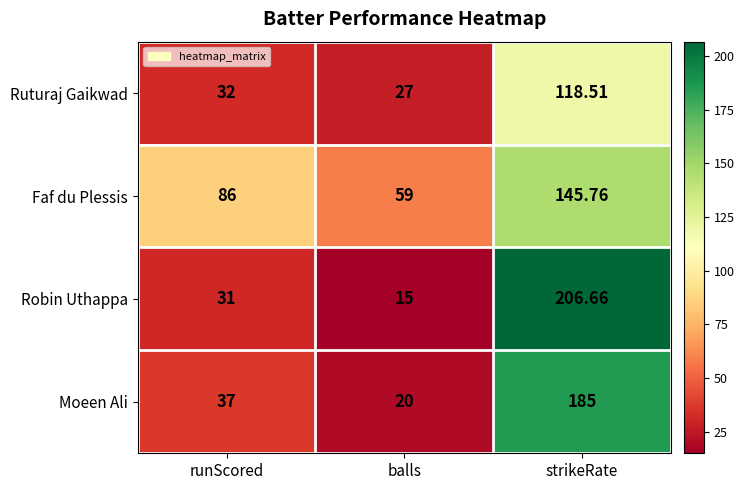

Which series has the largest total across all categories?

Faf du Plessis